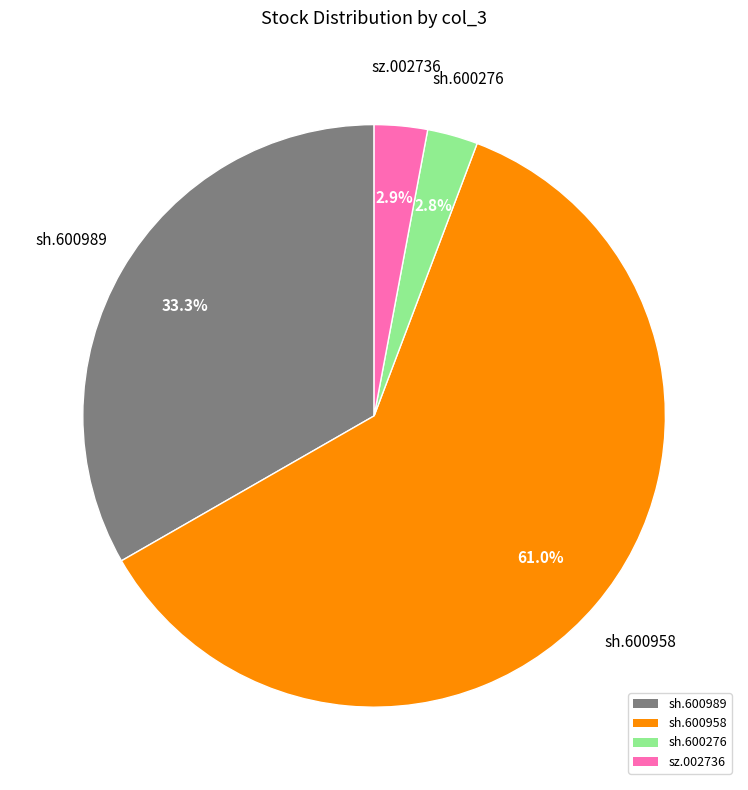

How many slices are in this pie chart?

4